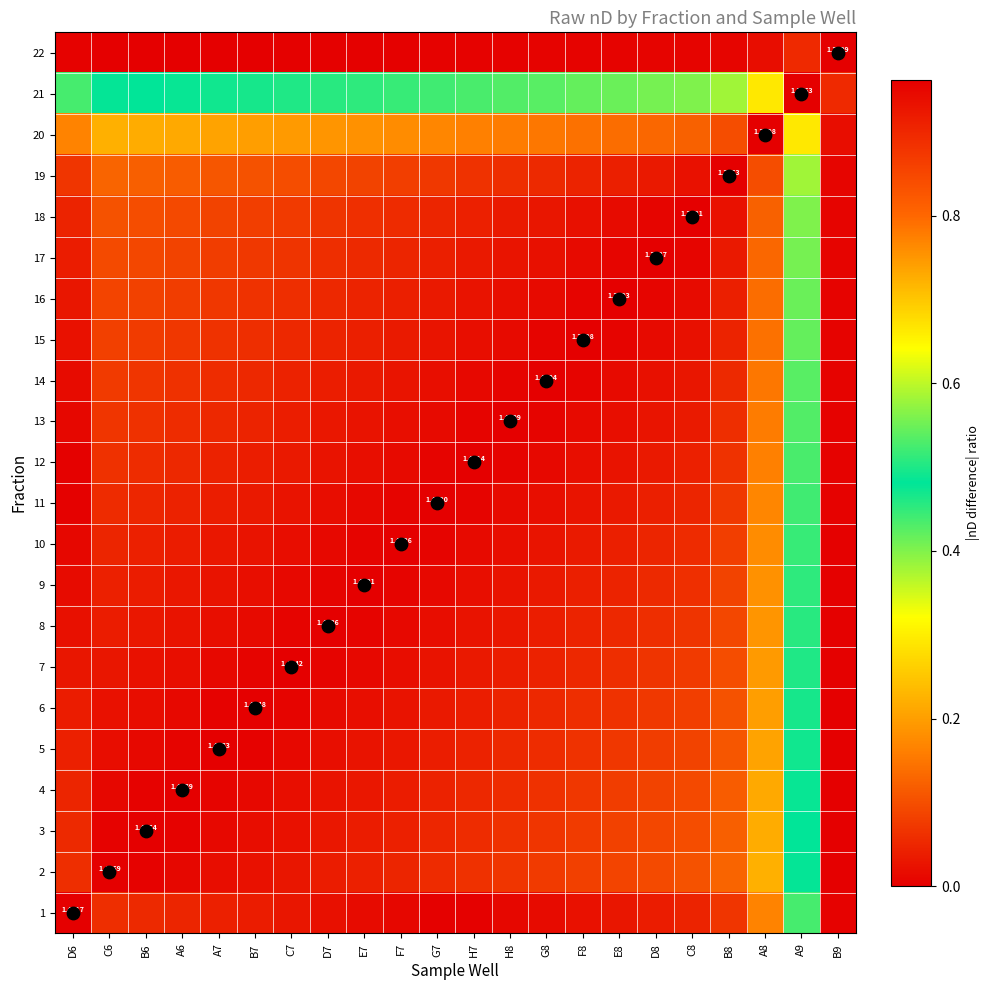

True or false: 16 has a value of 0.1 at B7.

False